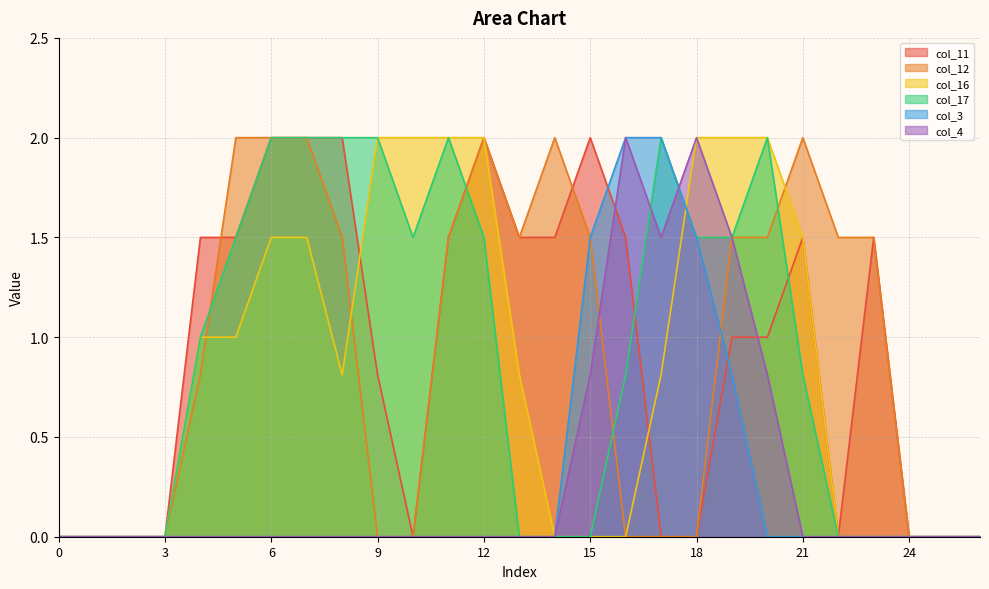

Where is the first local minimum for col_16?

8